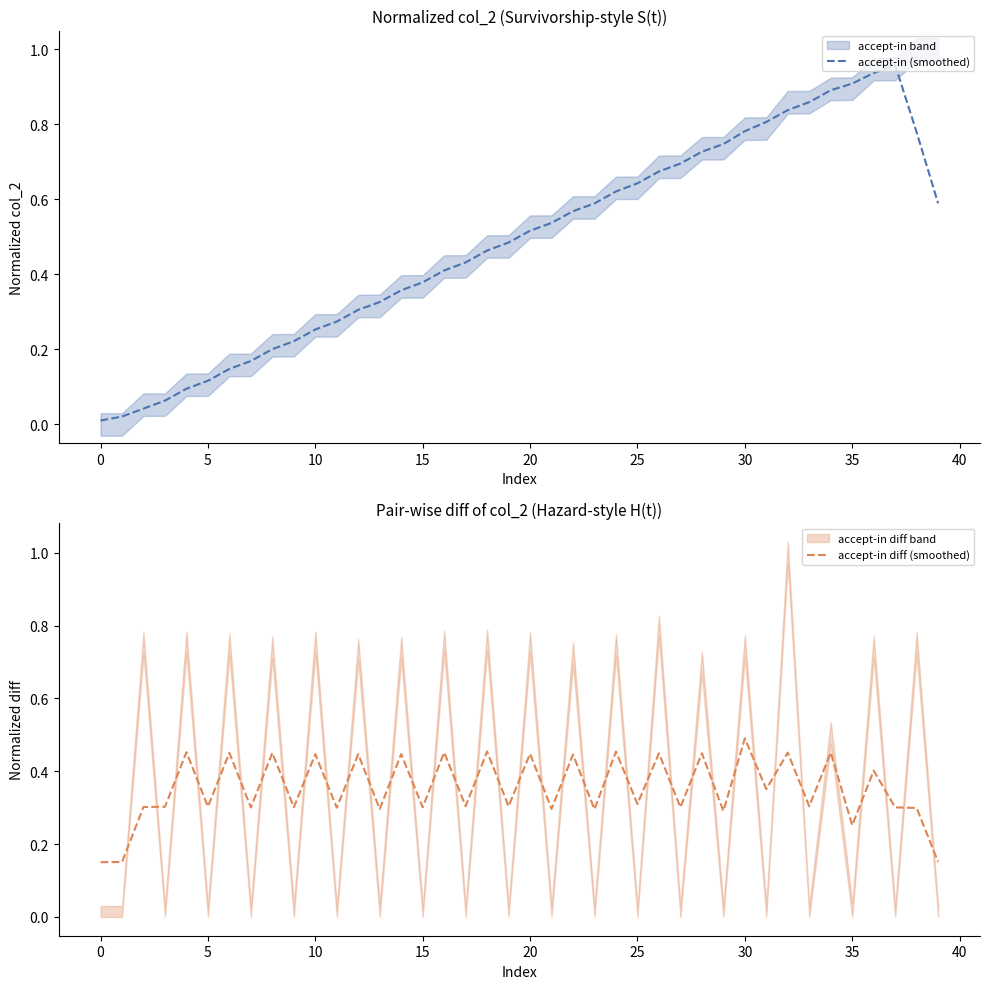

True or false: accept-in diff (smoothed) and accept-in (smoothed) cross at least once.

True